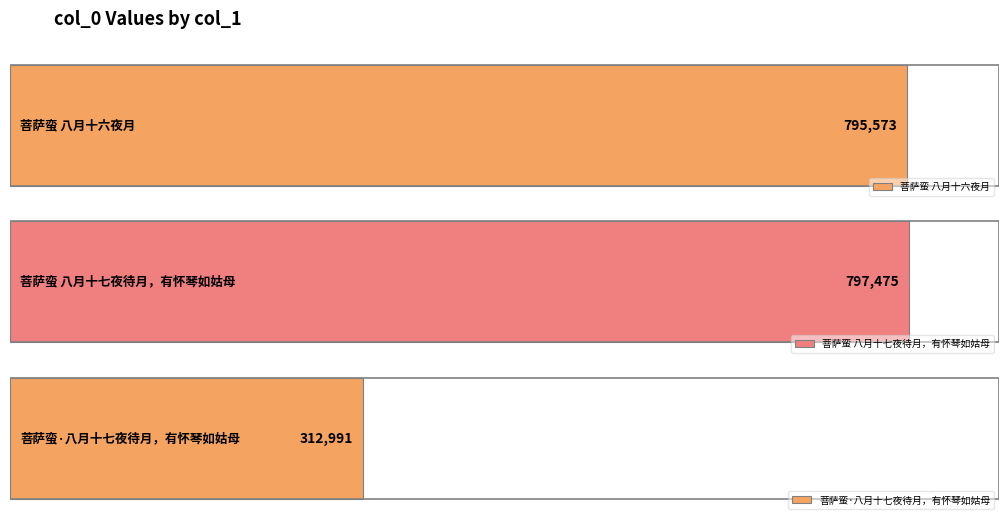

How many data points are above 795573?

1